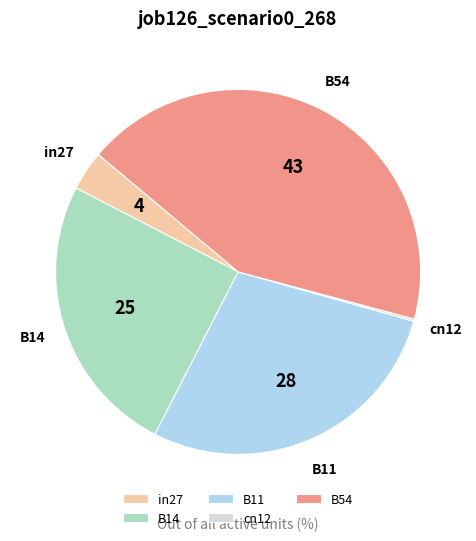

Does in27 represent more than half of the total?

No